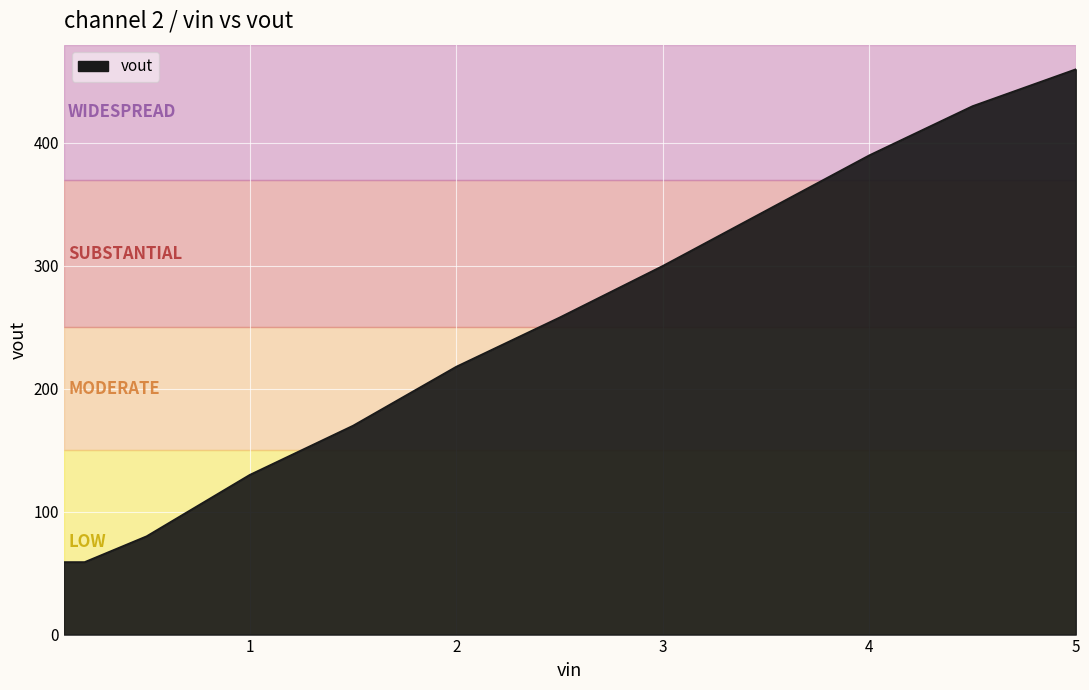

What is the difference between the maximum and minimum values?

401